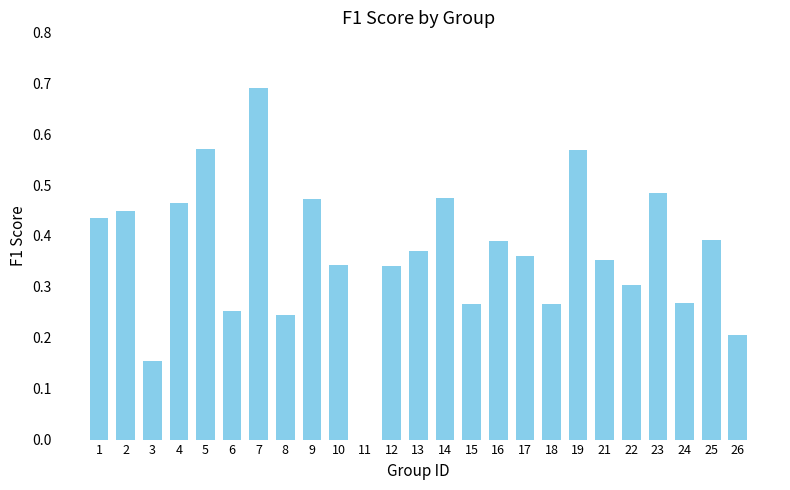

Are the bars horizontal?

No